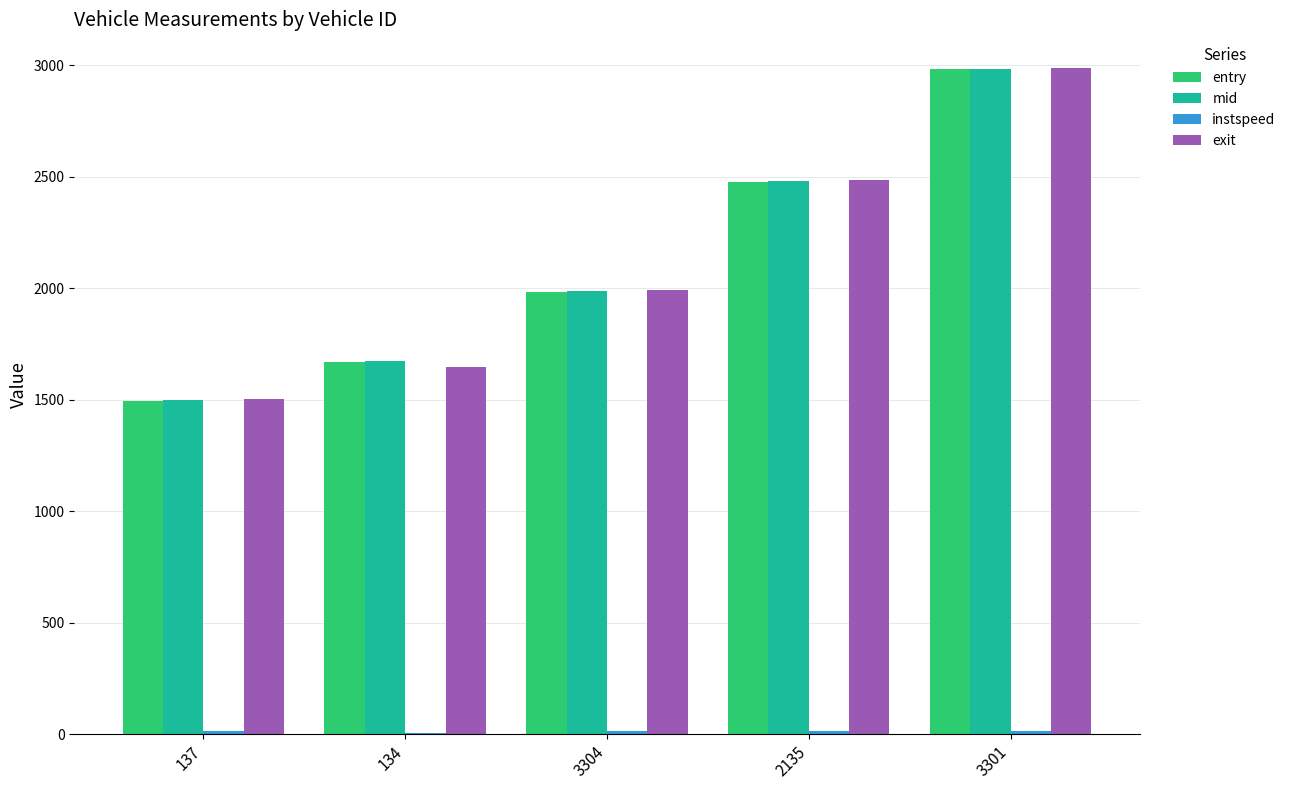

What is the total value across all series at 2135?

7458.7